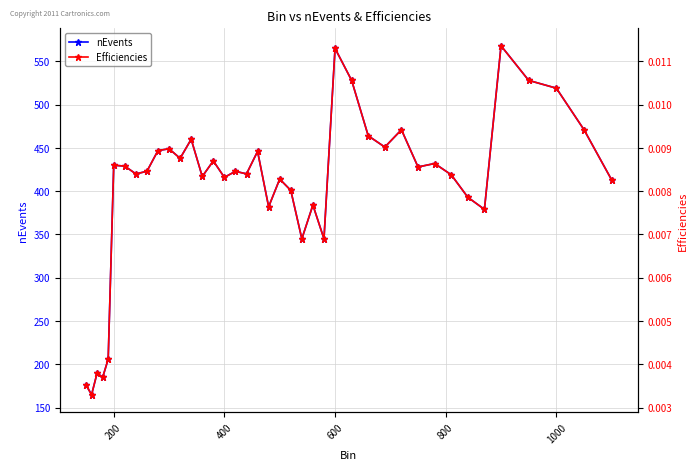

Which series has the largest range (max minus min)?

nEvents